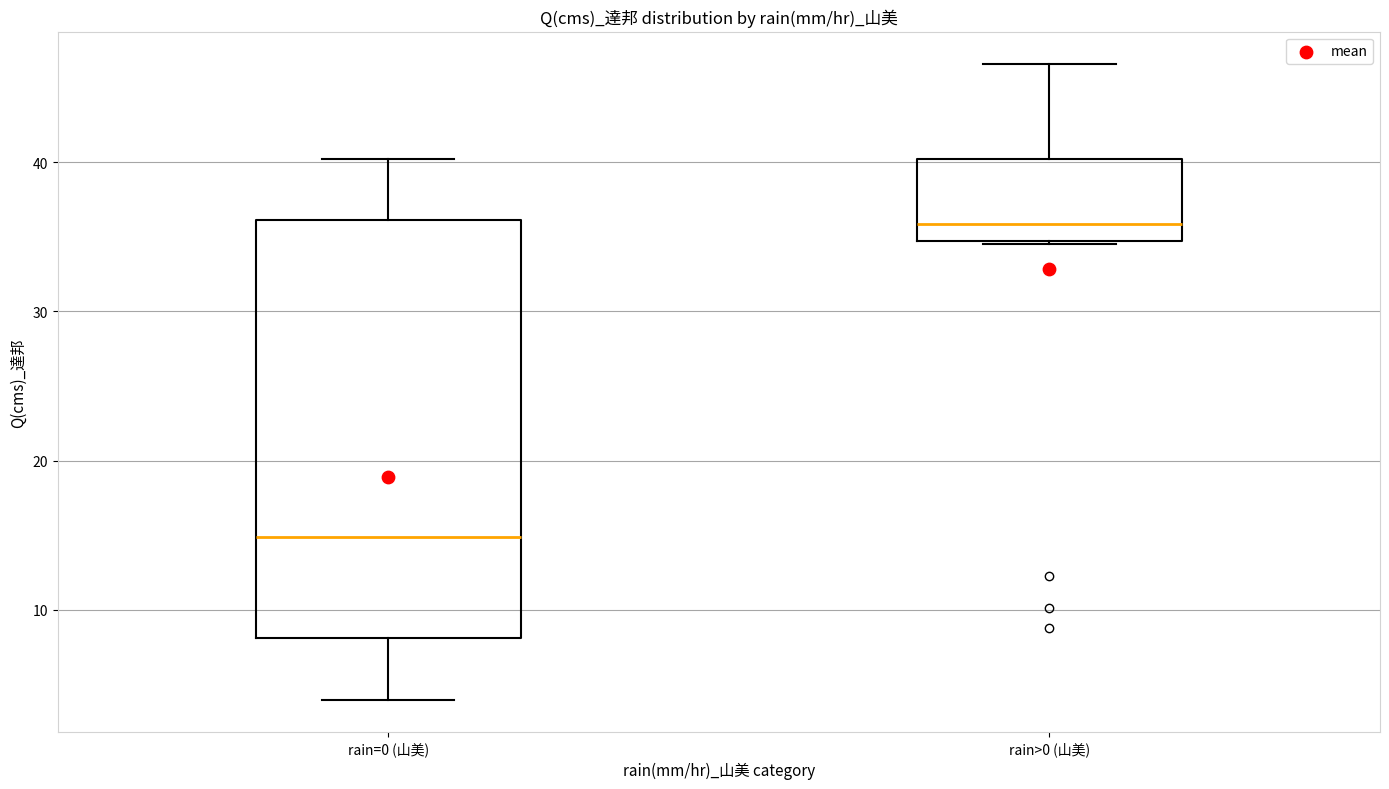

Reading left to right, read every box against the y-axis: the position of its median line, the range the box covers, and the ends of its whiskers. The values are not printed on the chart, so give them approximately, as read against the axis.

rain=0 (山美): median 15, box 8 to 36, whiskers 4 to 40
rain>0 (山美): median 36, box 35 to 40, whiskers 35 to 47